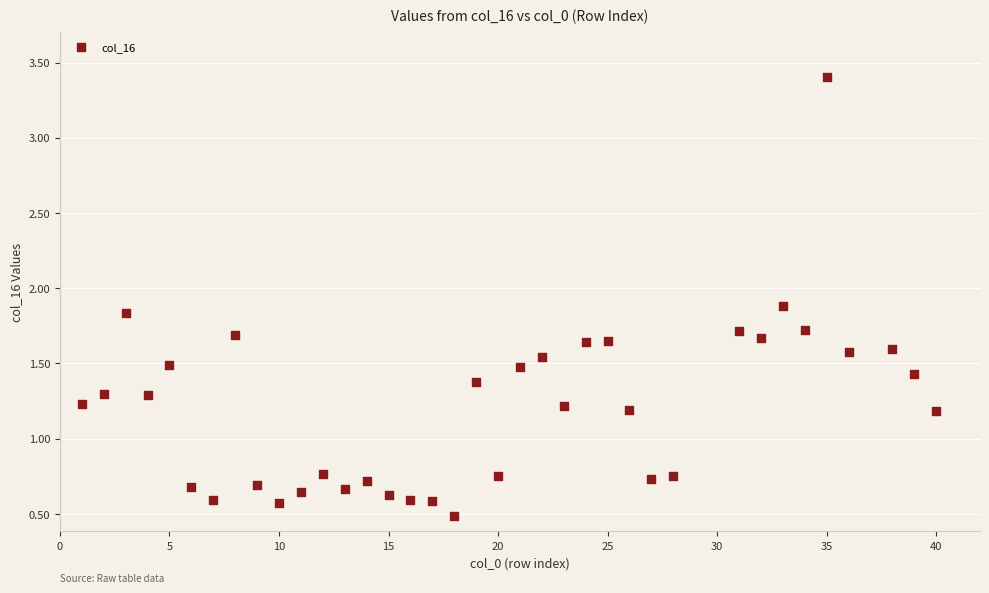

What is the range of Y values (max minus min)?

2.9